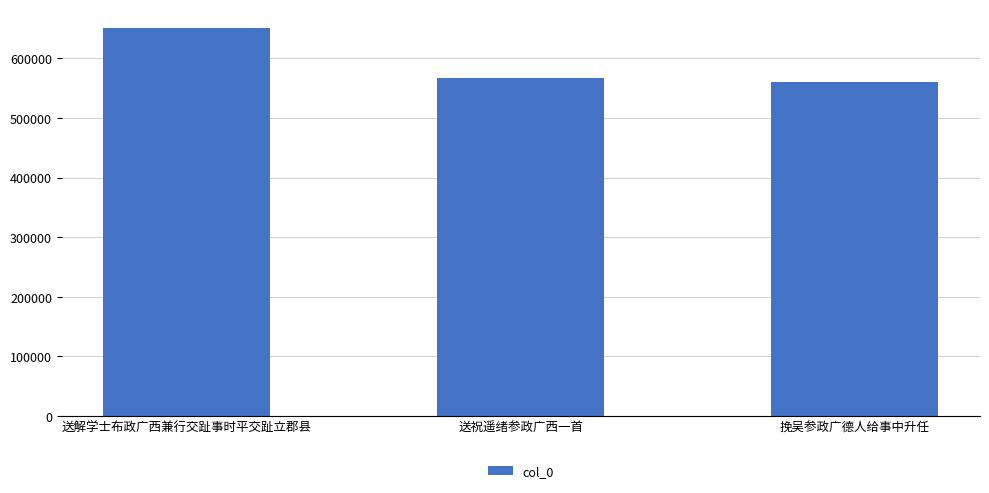

List the labels in order of value, smallest first.

挽吴参政广德人给事中升任, 送祝遥绪参政广西一首, 送解学士布政广西兼行交趾事时平交趾立郡县